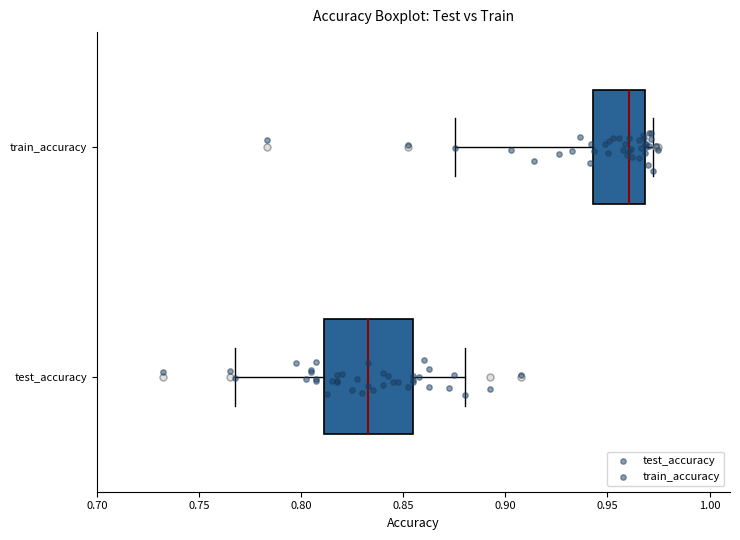

Reading bottom to top, transcribe this box plot: for each box, give where its median line is, the range the box spans, and where its two whiskers end, as read against the x-axis. The values are not printed on the chart, so give them approximately, as read against the axis.

test_accuracy: median 0.830, box 0.810 to 0.855, whiskers 0.770 to 0.880
train_accuracy: median 0.960, box 0.945 to 0.970, whiskers 0.875 to 0.975